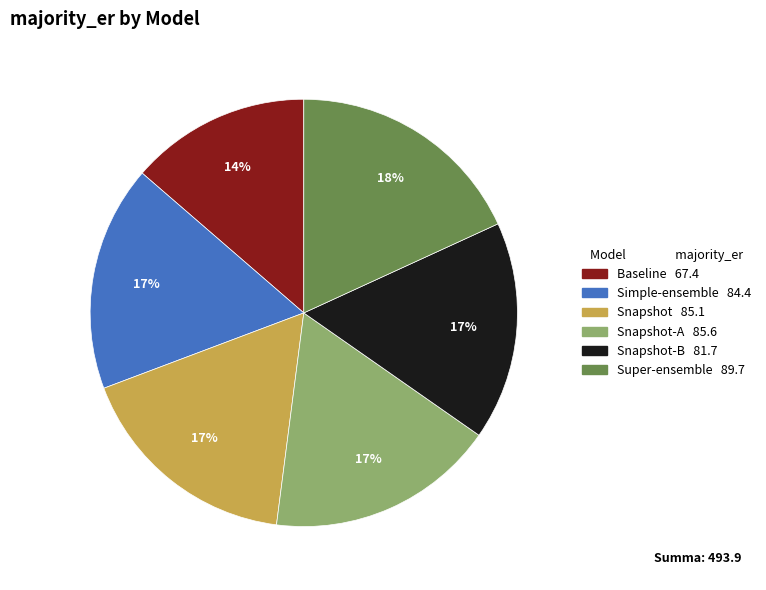

Is there any slice that represents more than half of the pie?

No